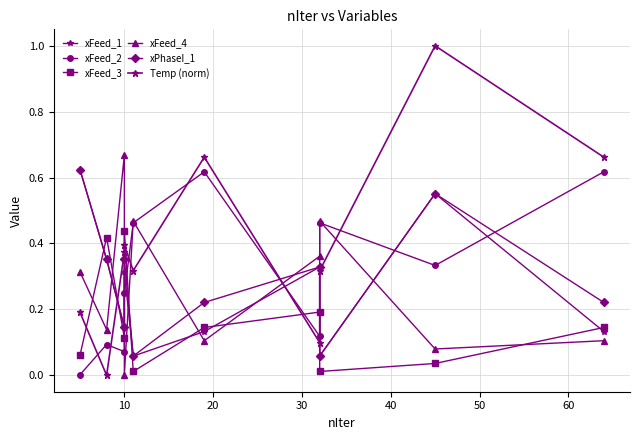

Is it true that xFeed_1 equals 0.0 at 50?

False